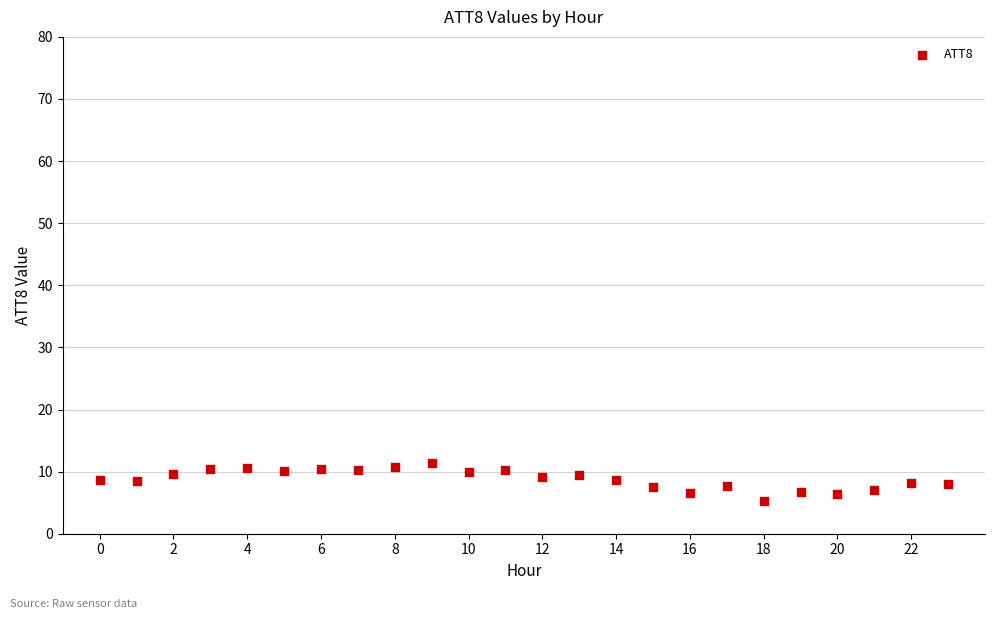

What is the range of Y values (max minus min)?

6.2